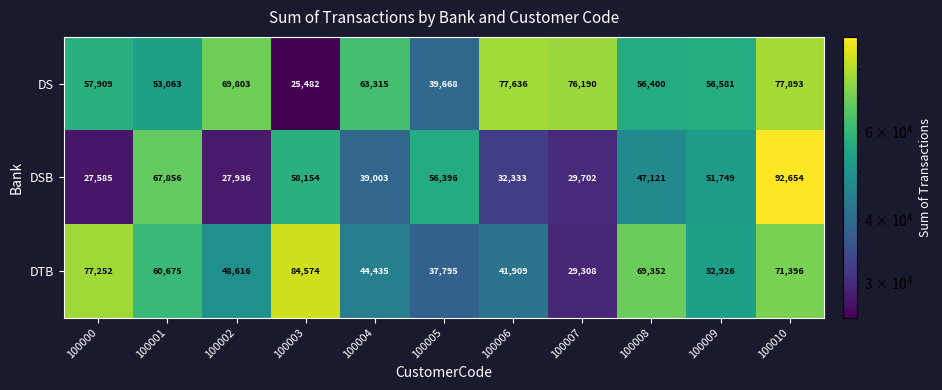

Read the DSB value at 100004.

39003